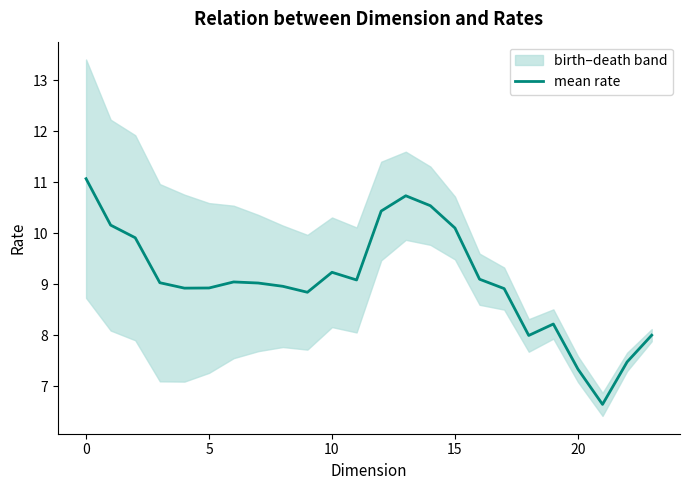

What is the value of the 13th point from the left?

10.4